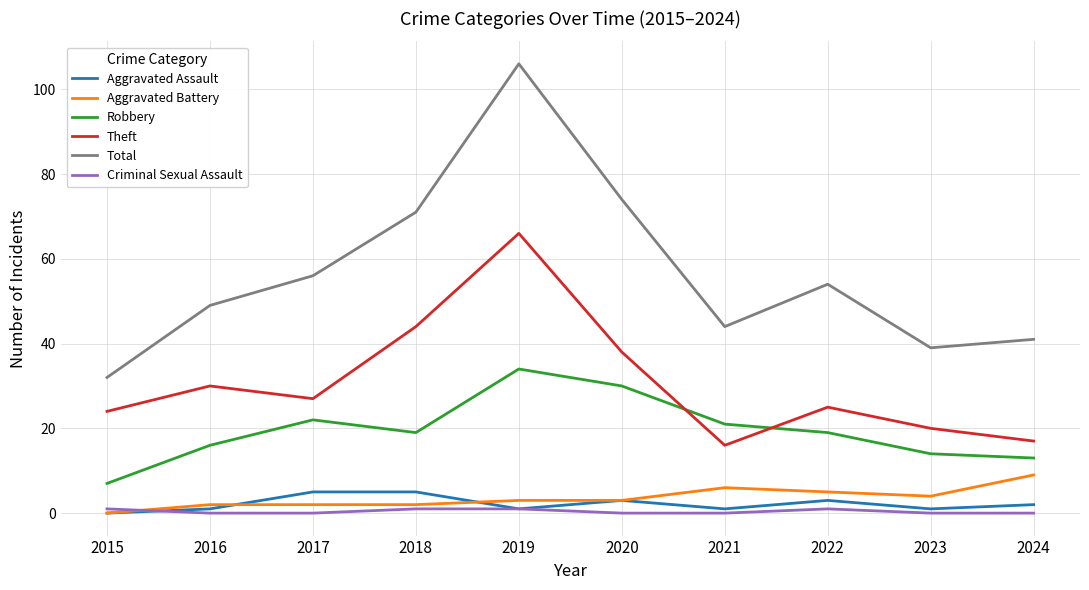

What is the difference between the second highest and second lowest values in the Aggravated Assault series?

4